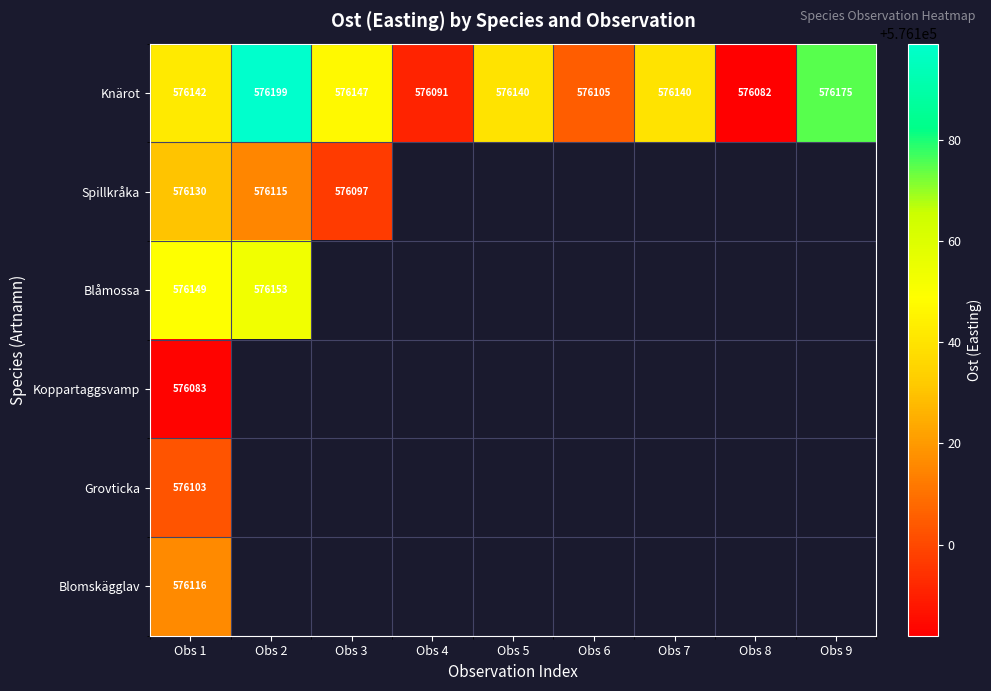

What is the difference between the highest and lowest values at Obs 1?

66